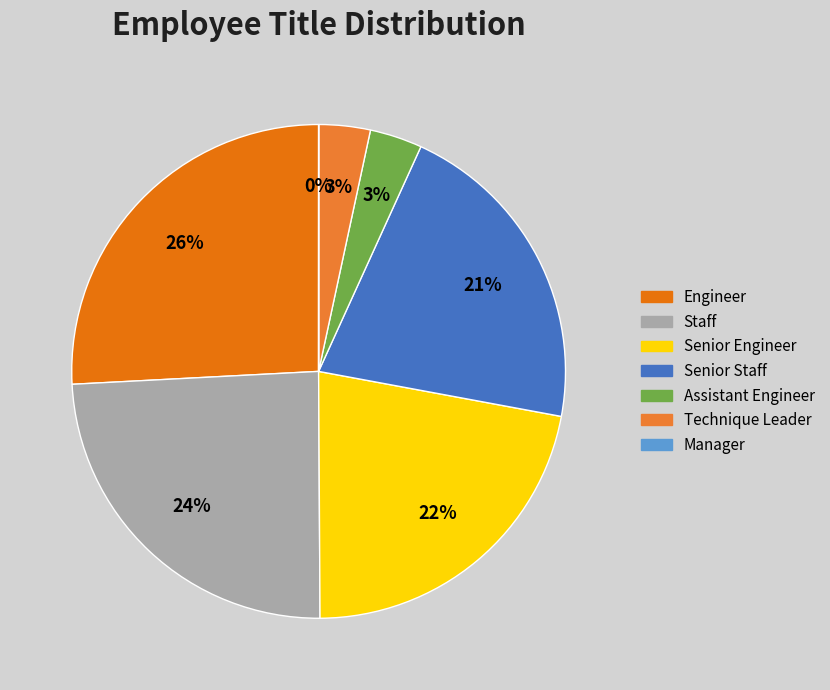

What is the ratio of the value at Technique Leader to the value at Senior Engineer?

0.2